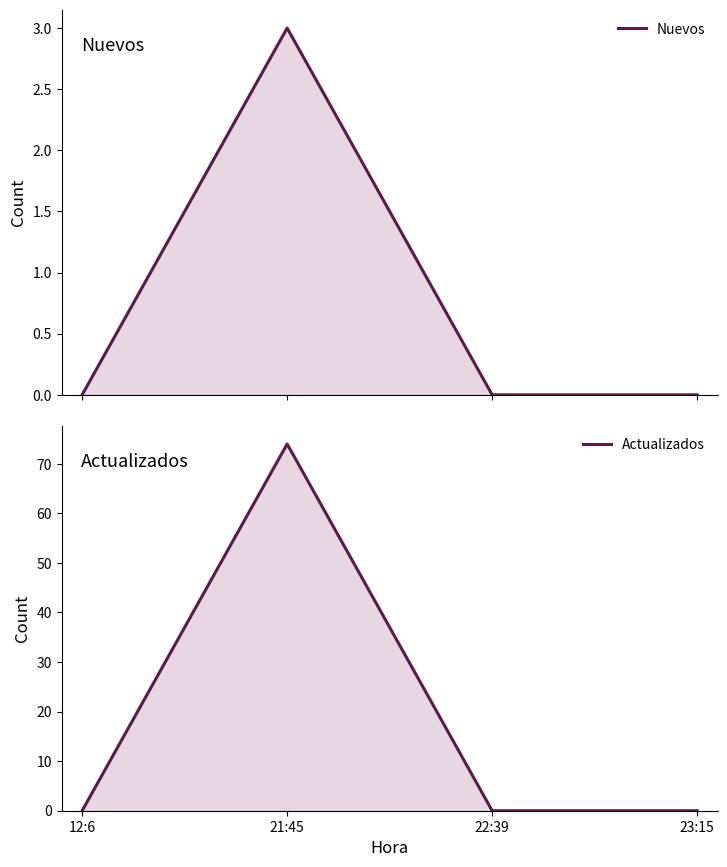

What are all the series names shown in the legend?

Nuevos, Actualizados